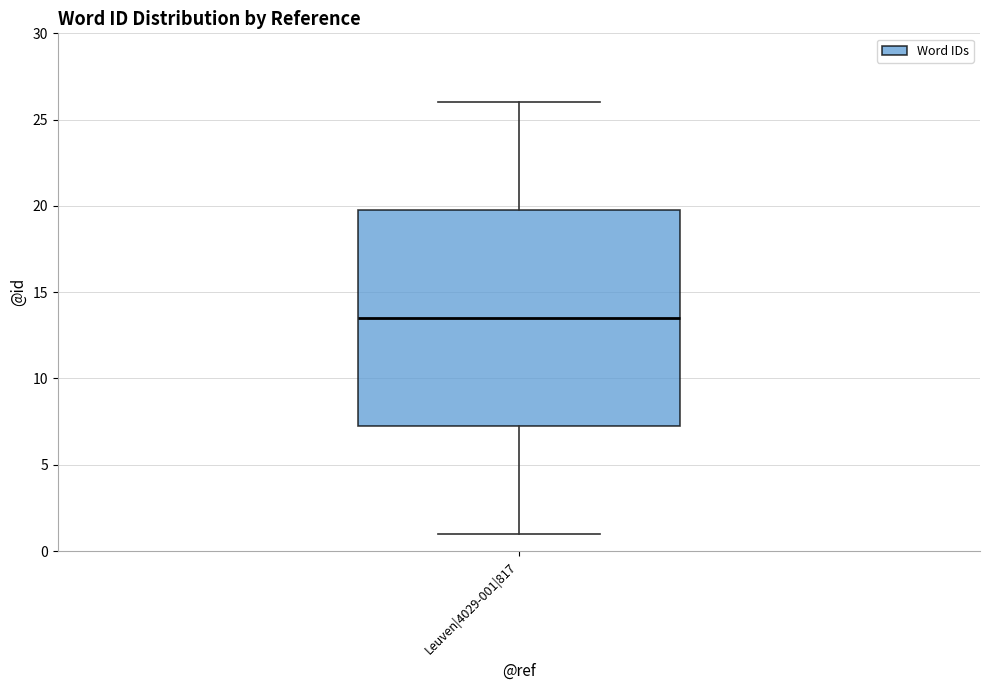

Where is the upper edge of the box for Leuven|4029-001|817 on the y-axis? The values are not printed on the chart, so give them approximately, as read against the axis.

20.0